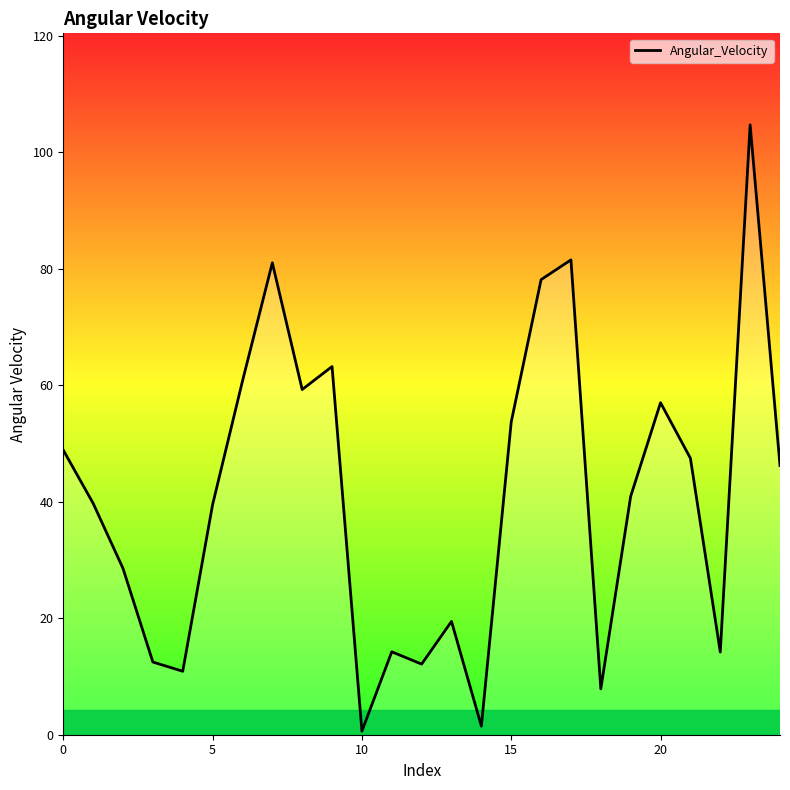

What is the maximum value shown in the chart?

104.7